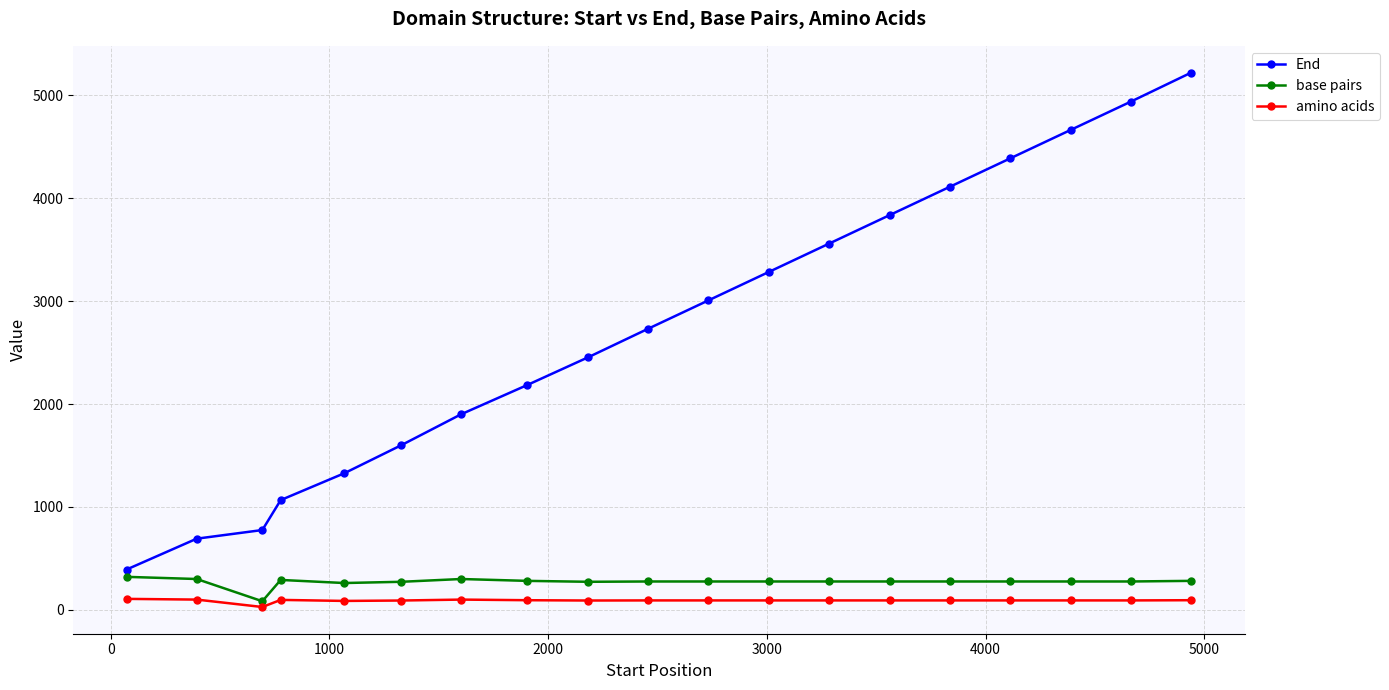

At how many categories does at least one series exceed 927?

16